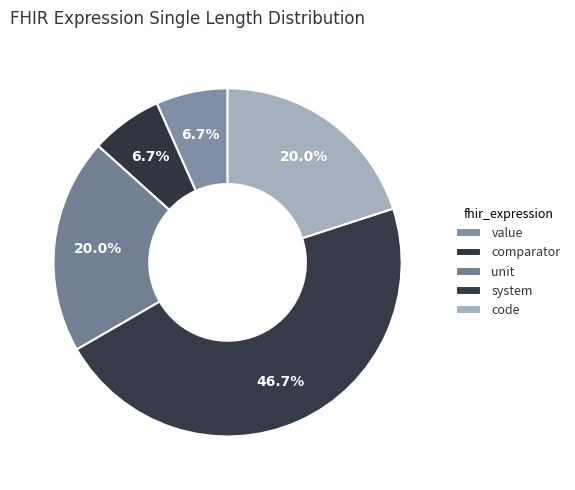

To the nearest percent, what is the combined percentage of system and value?

53%